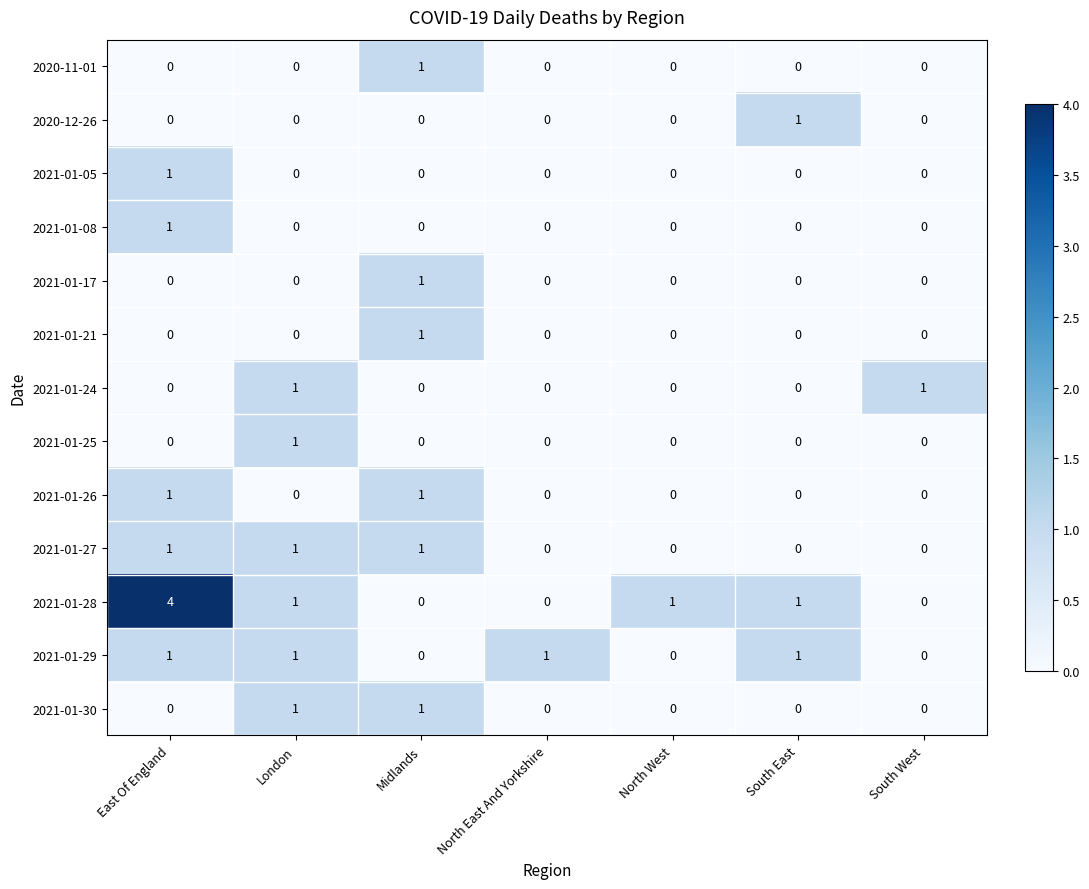

Which series has the largest total across all categories?

2021-01-28